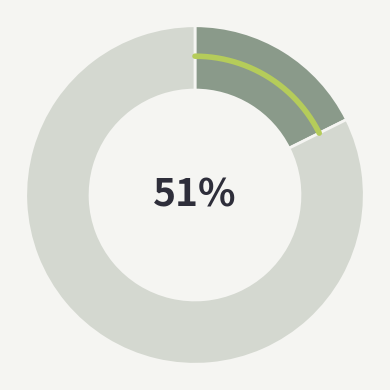

Does 未知 represent more than half of the total?

No